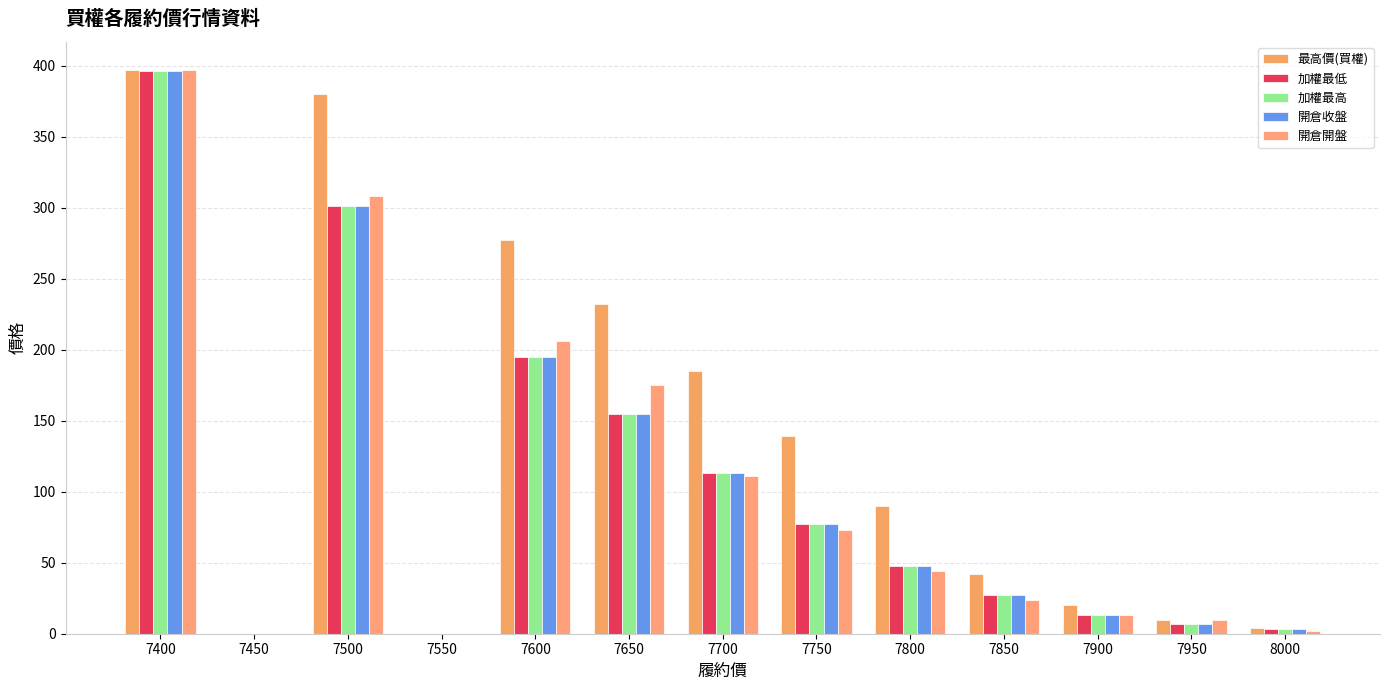

Reading left to right, extract all data points from this chart.

最高價(買權): 7400=397.0	7450=0.0	7500=380.0	7550=0.0	7600=277.0	7650=232.0	7700=185.0	7750=139.0	7800=90.0	7850=42.0	7900=20.0	7950=10.0	8000=4.0
加權最低: 7400=396.0	7450=0.0	7500=301.0	7550=0.0	7600=195.0	7650=155.0	7700=113.0	7750=77.0	7800=48.0	7850=27.5	7900=13.5	7950=7.1	8000=3.5
加權最高: 7400=396.0	7450=0.0	7500=301.0	7550=0.0	7600=195.0	7650=155.0	7700=113.0	7750=77.0	7800=48.0	7850=27.5	7900=13.5	7950=7.1	8000=3.5
開倉收盤: 7400=396.0	7450=0.0	7500=301.0	7550=0.0	7600=195.0	7650=155.0	7700=113.0	7750=77.0	7800=48.0	7850=27.5	7900=13.5	7950=7.1	8000=3.5
開倉開盤: 7400=397.0	7450=0.0	7500=308.0	7550=0.0	7600=206.0	7650=175.0	7700=111.0	7750=73.0	7800=44.5	7850=24.0	7900=13.0	7950=10.0	8000=2.1